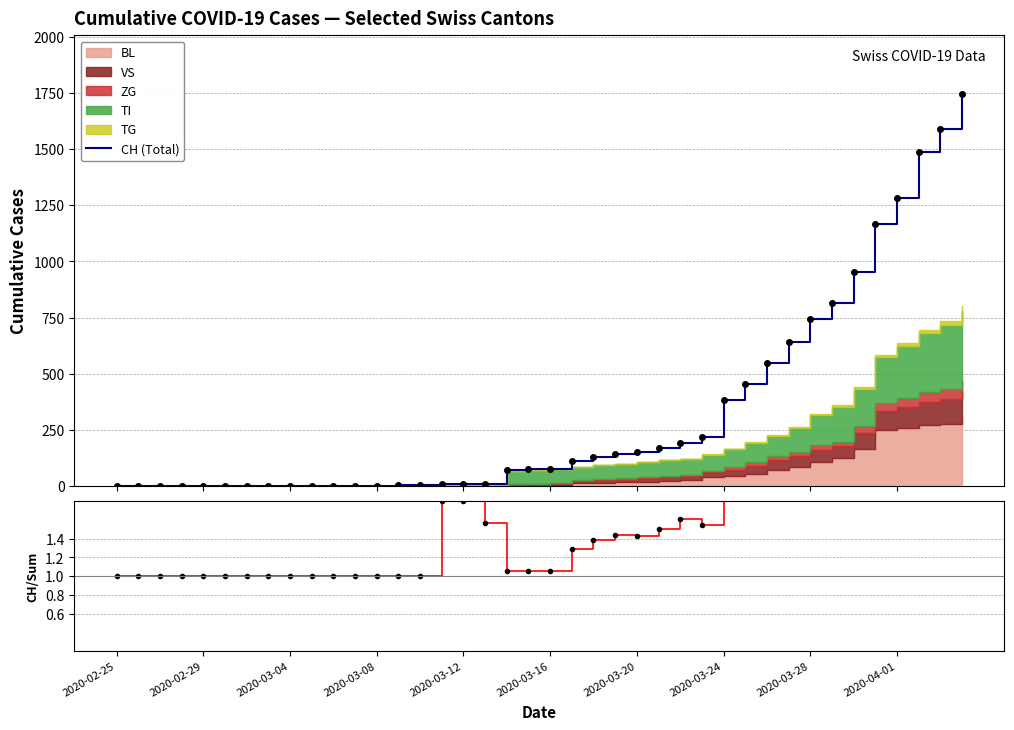

Does the chart have visible grid lines?

Yes